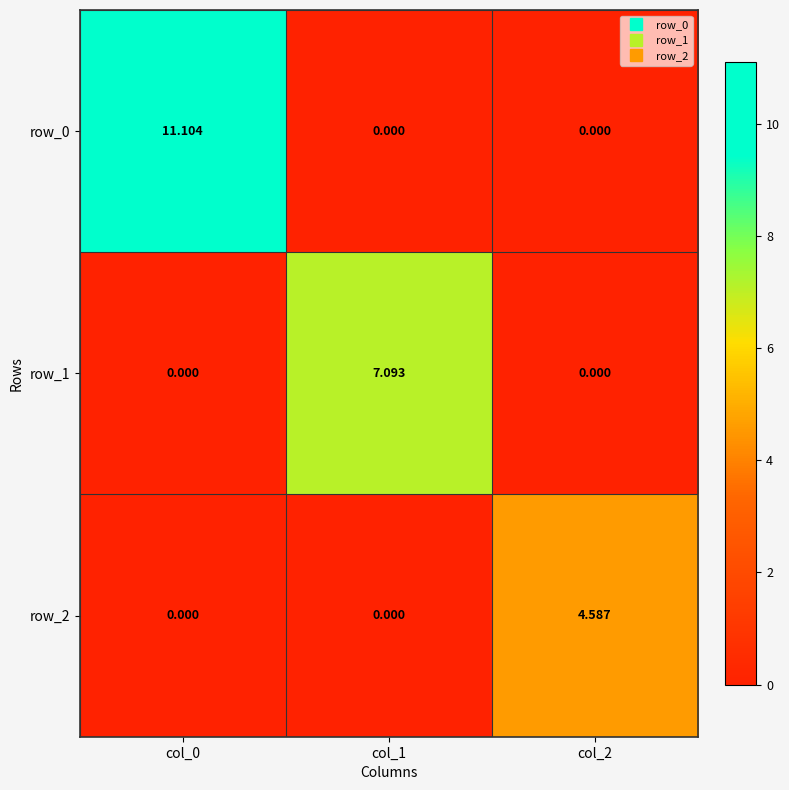

Is it true that row_1 equals -4.4 at col_2?

False